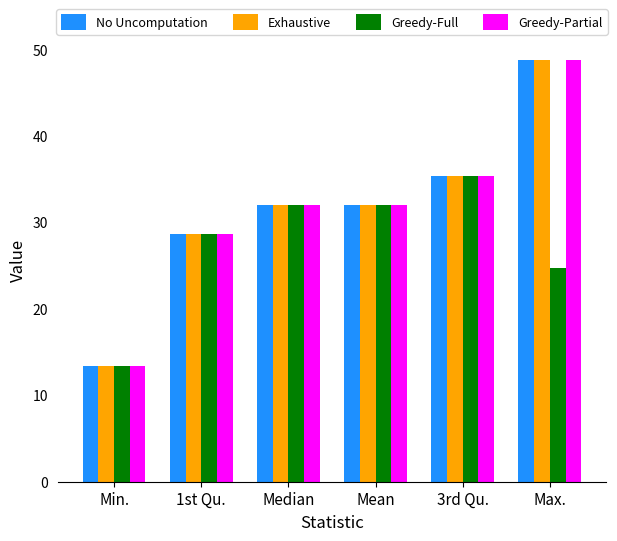

How many values in the Greedy-Full series are below 32?

3